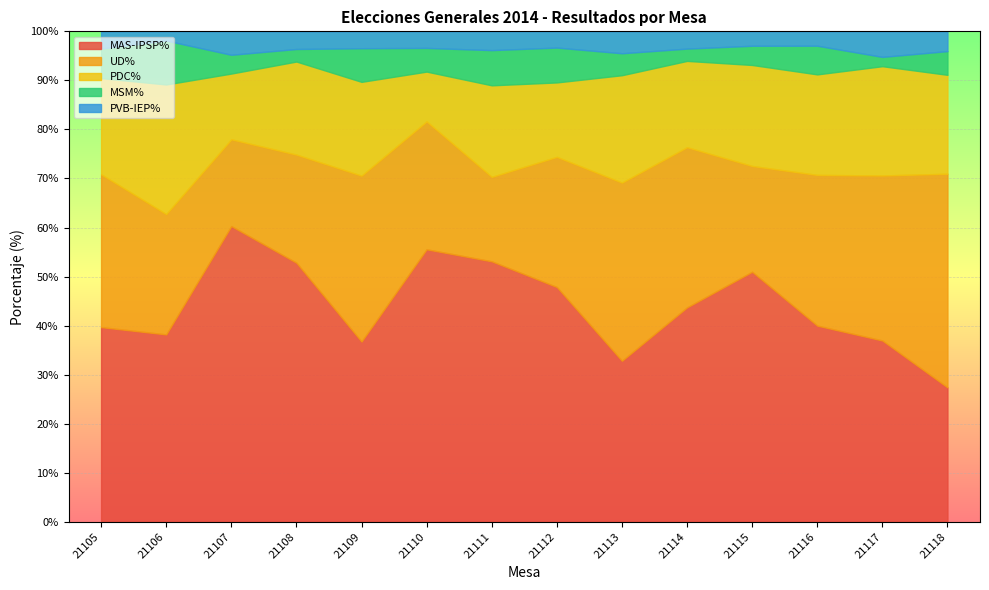

What is the maximum value for MSM%?

9.0